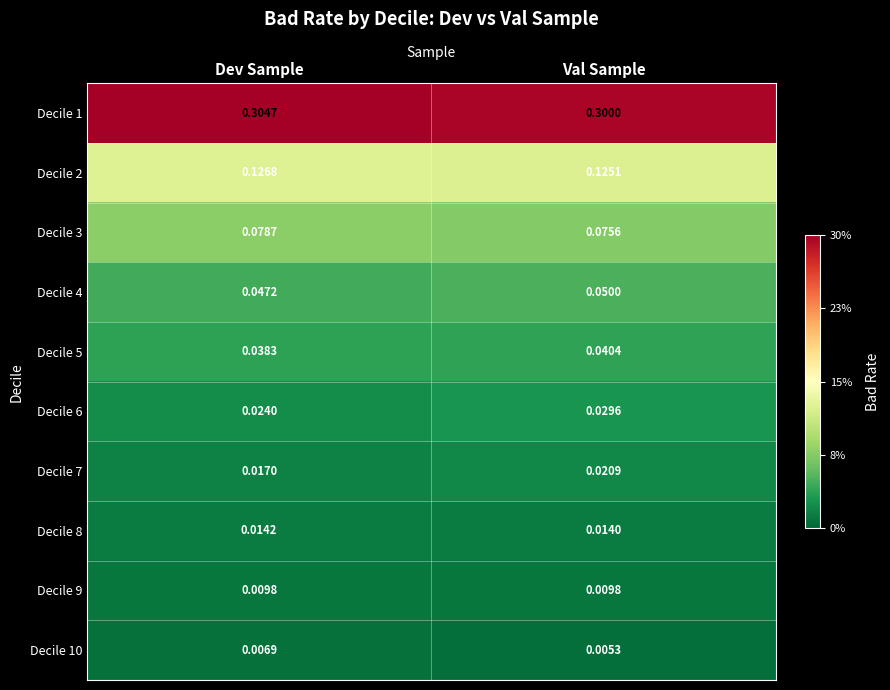

Which series changed the most between Dev Sample and Val Sample?

Decile 6